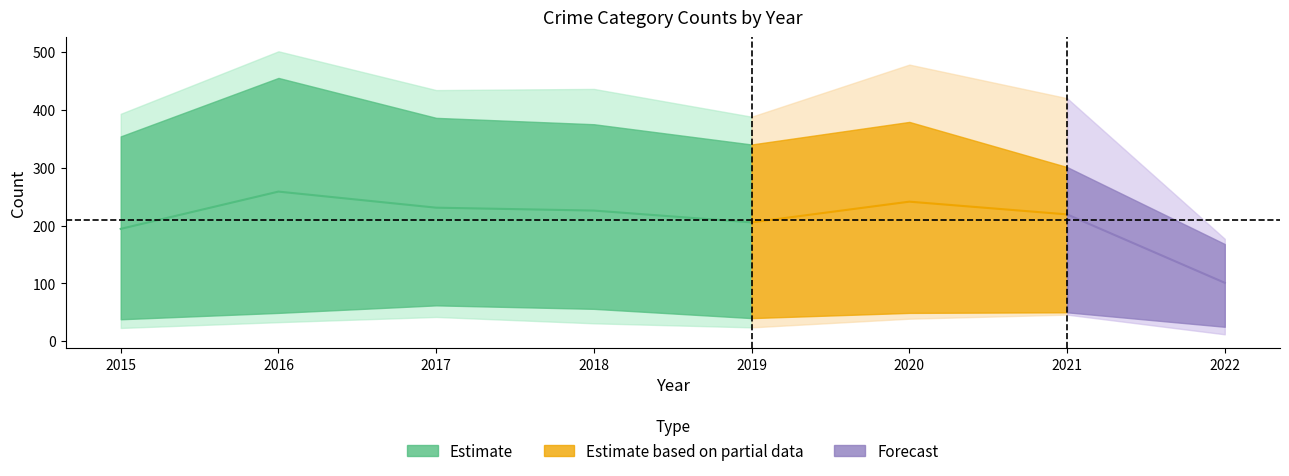

Read the Criminal Sexual Assault value at 2018, to the nearest 10.

60